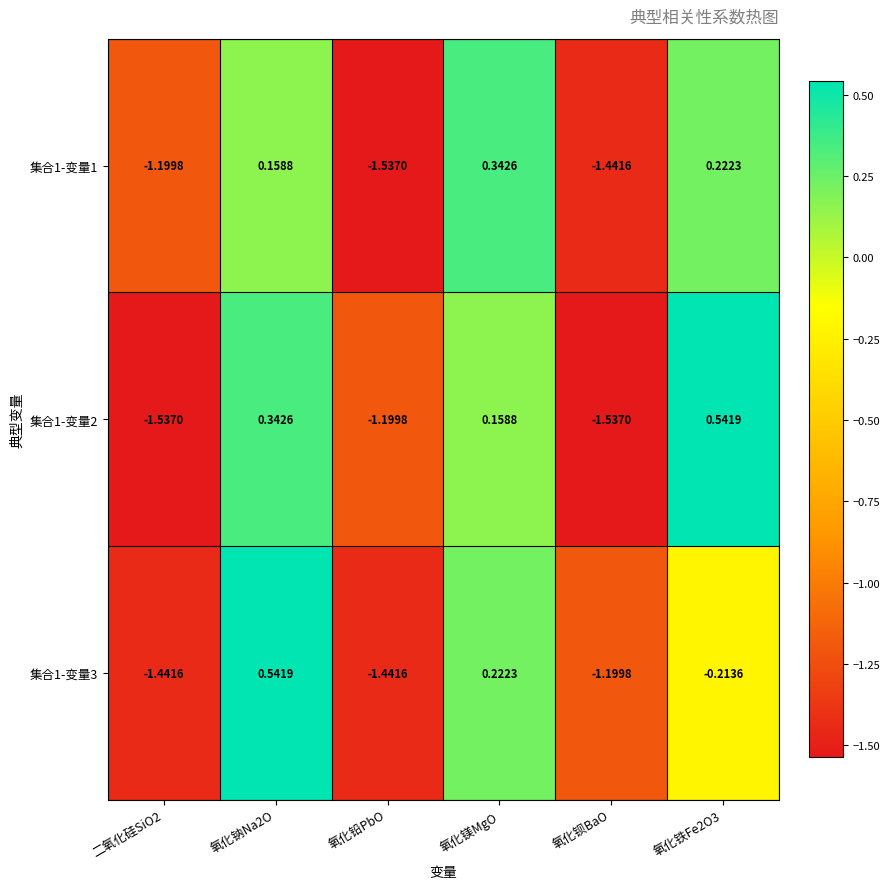

How many distinct data groups are displayed?

3